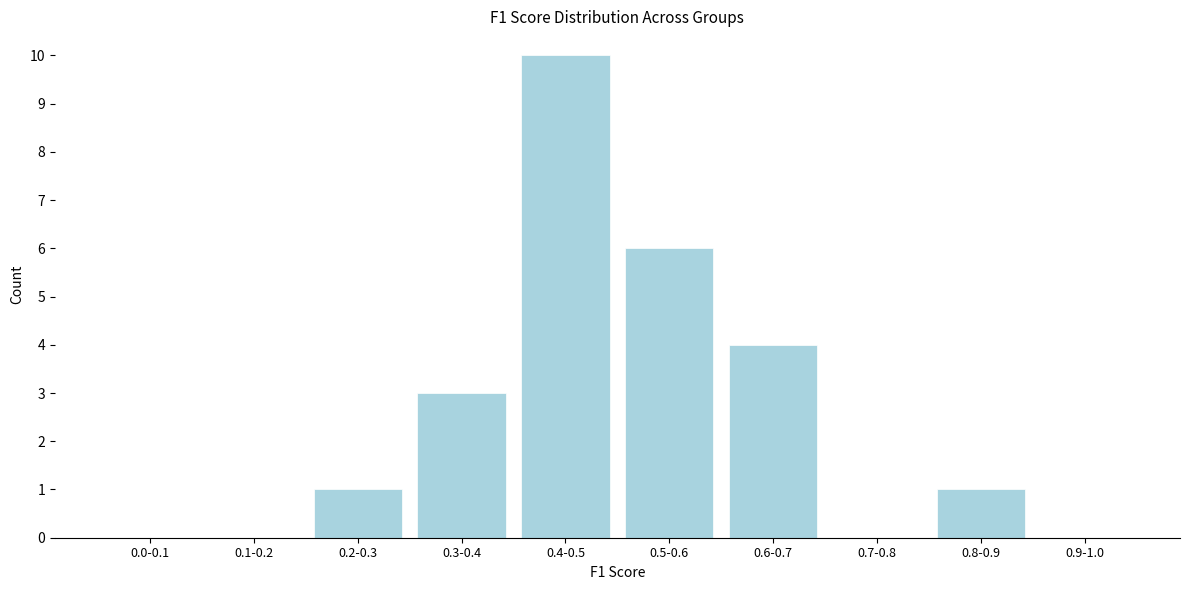

Reading left to right, extract all data points from this chart.

0.0-0.1=0	0.1-0.2=0	0.2-0.3=1	0.3-0.4=3	0.4-0.5=10	0.5-0.6=6	0.6-0.7=4	0.7-0.8=0	0.8-0.9=1	0.9-1.0=0